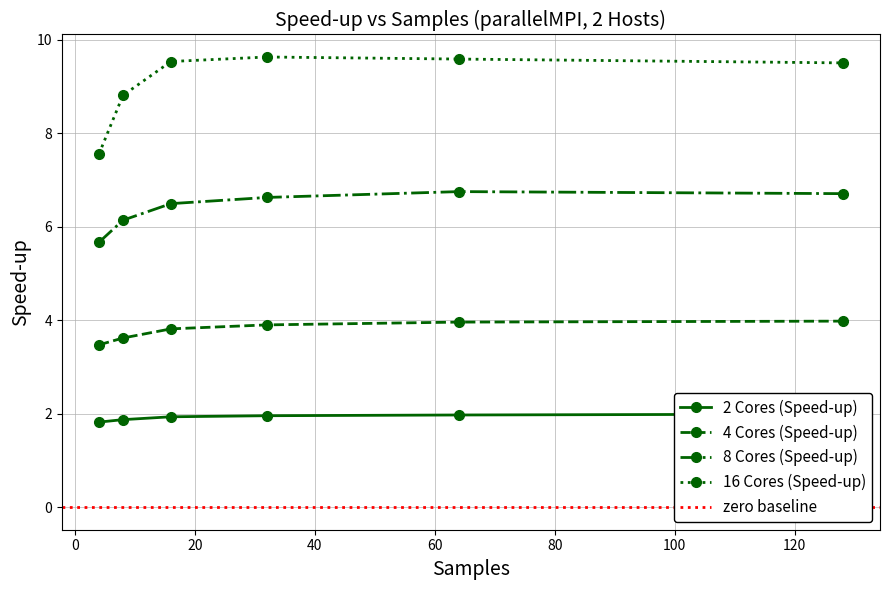

Which series has the widest spread of values?

16 Cores (Speed-up)